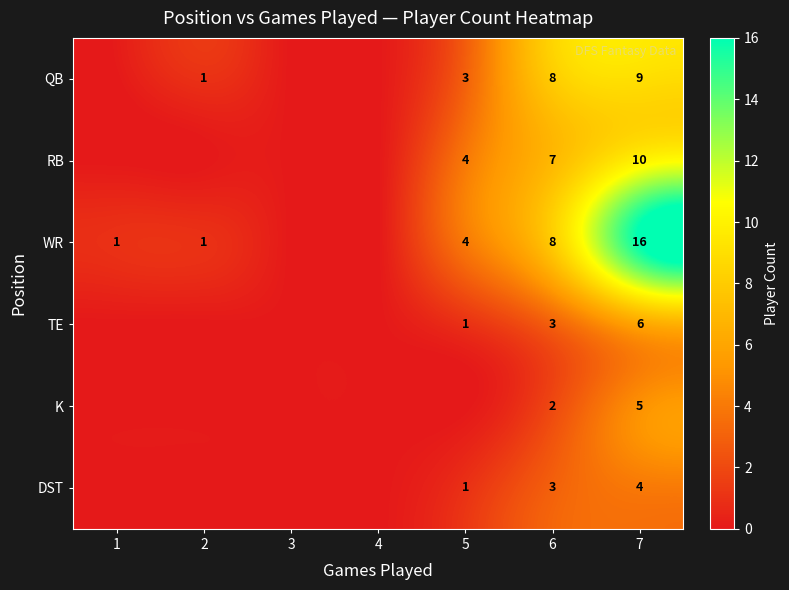

What is the difference between the highest and lowest values at 6?

6